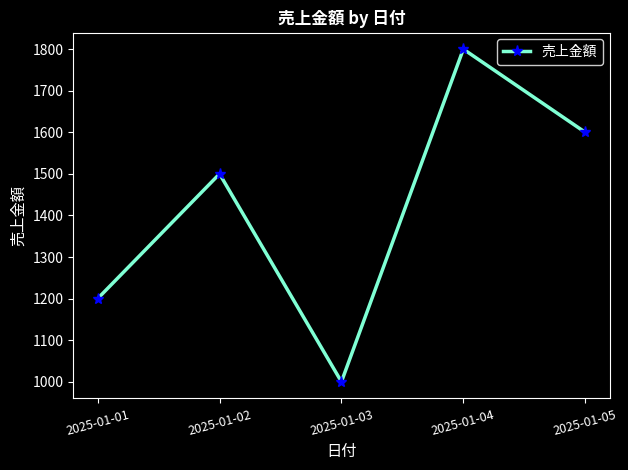

Reading left to right, what are all the values shown in this chart?

2025-01-01=1200	2025-01-02=1500	2025-01-03=1000	2025-01-04=1800	2025-01-05=1600